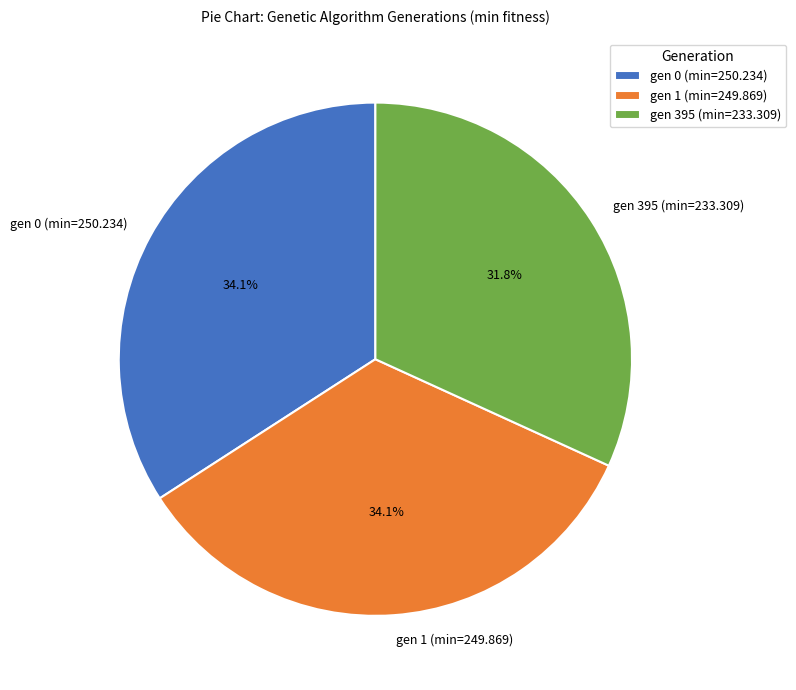

Is it true that gen 395 (min=233.309) is 32% of the pie?

True